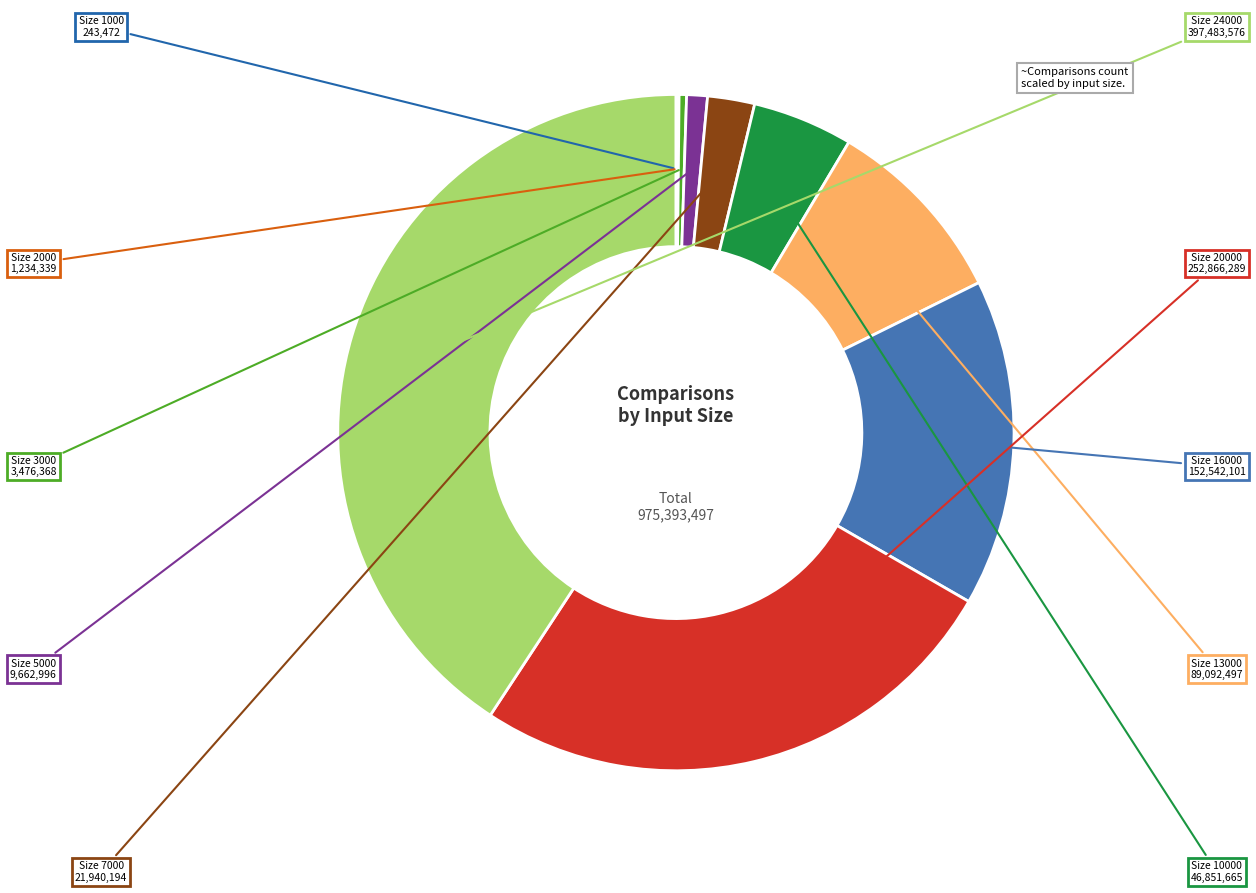

What is the ratio of the value at Size 24000 to the value at Size 16000?

2.6